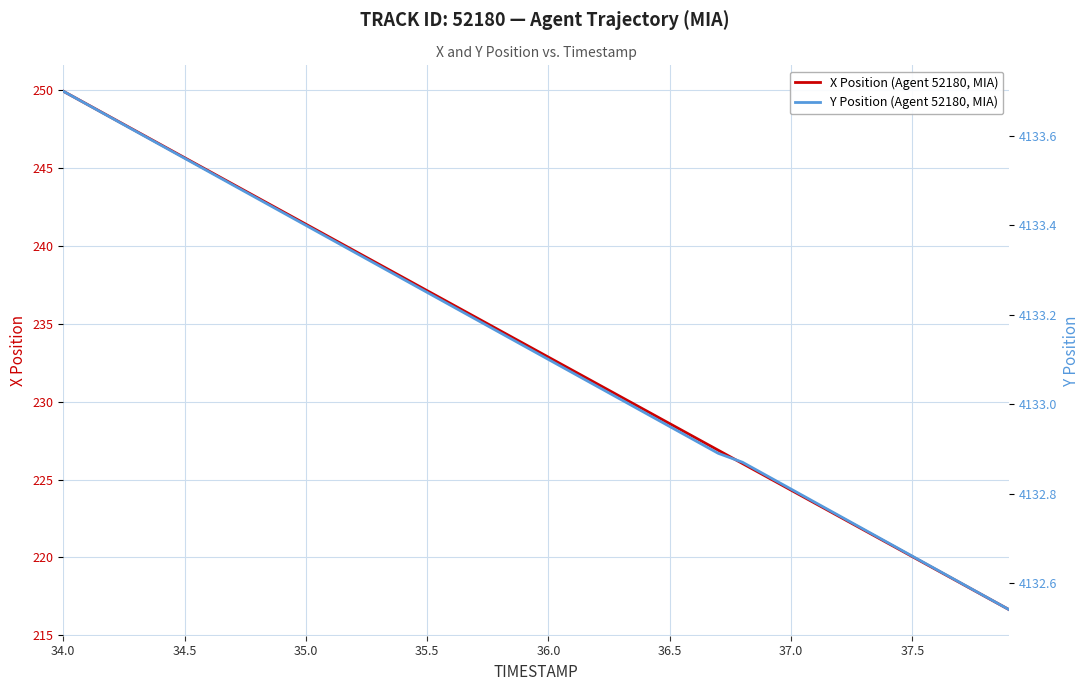

True or false: X Position (Agent 52180, MIA) has a value of 423.6 at 35.0.

False